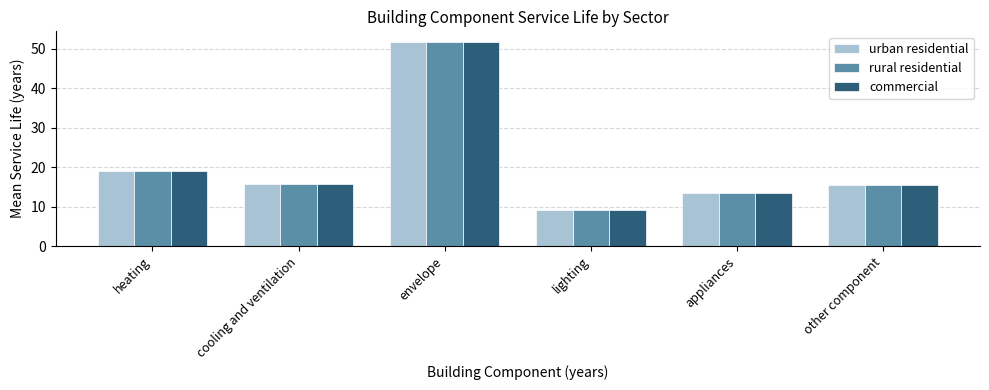

At which label does commercial reach its peak?

envelope